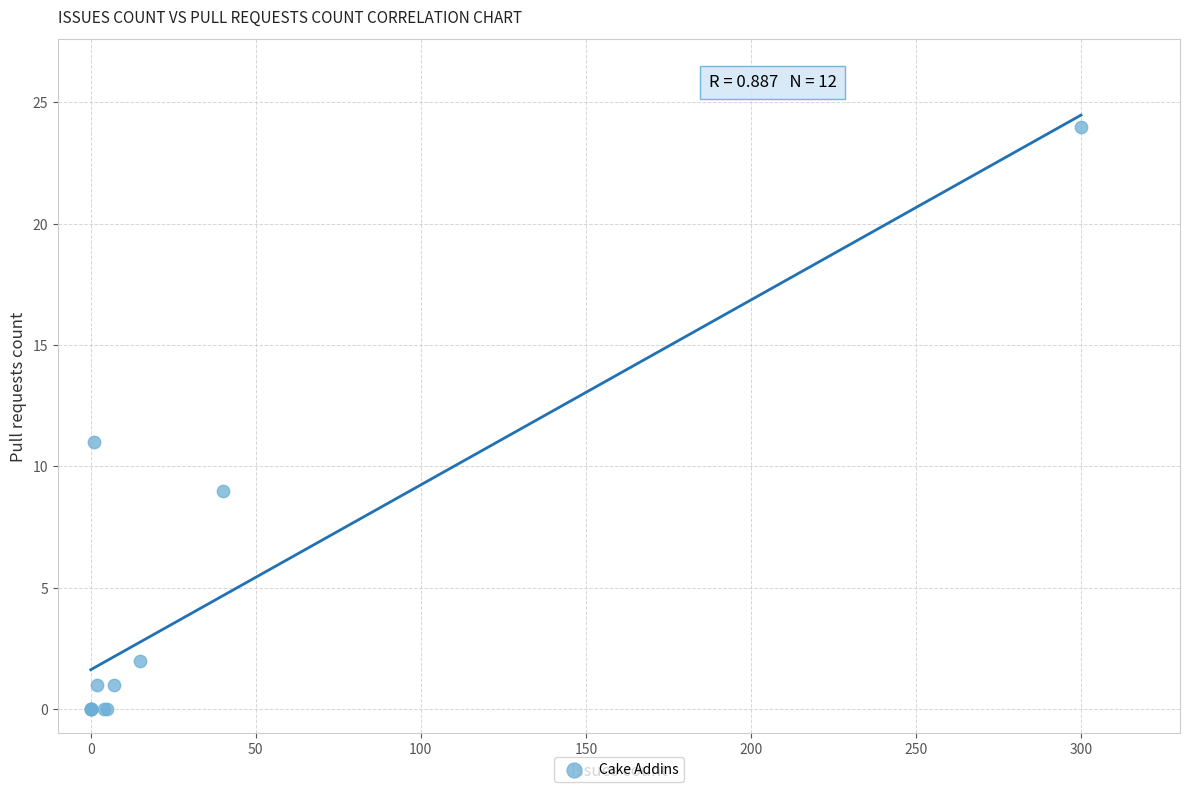

What Y value in the scatter plot is closest to 12?

11